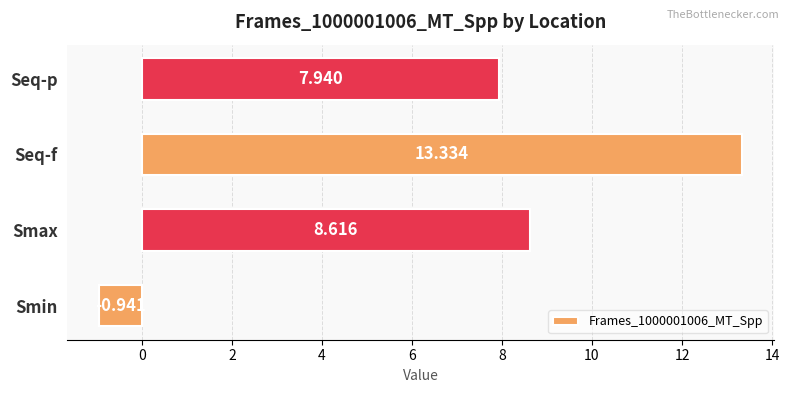

What is the sum of all values?

28.9